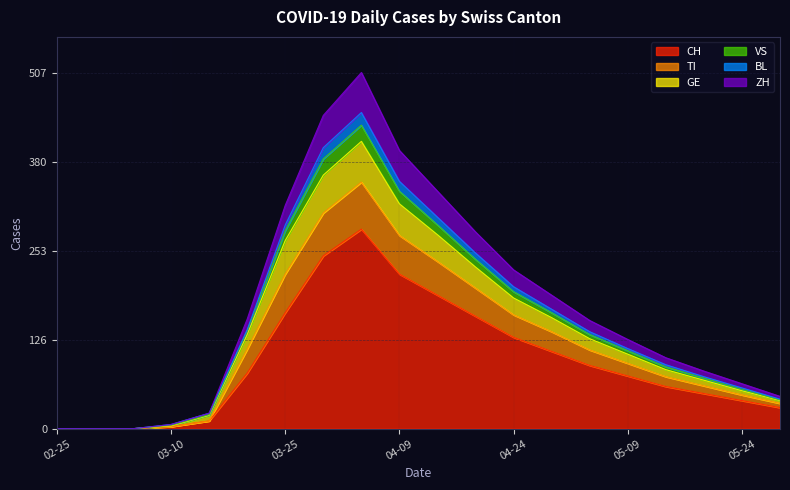

Does the chart have visible grid lines?

Yes